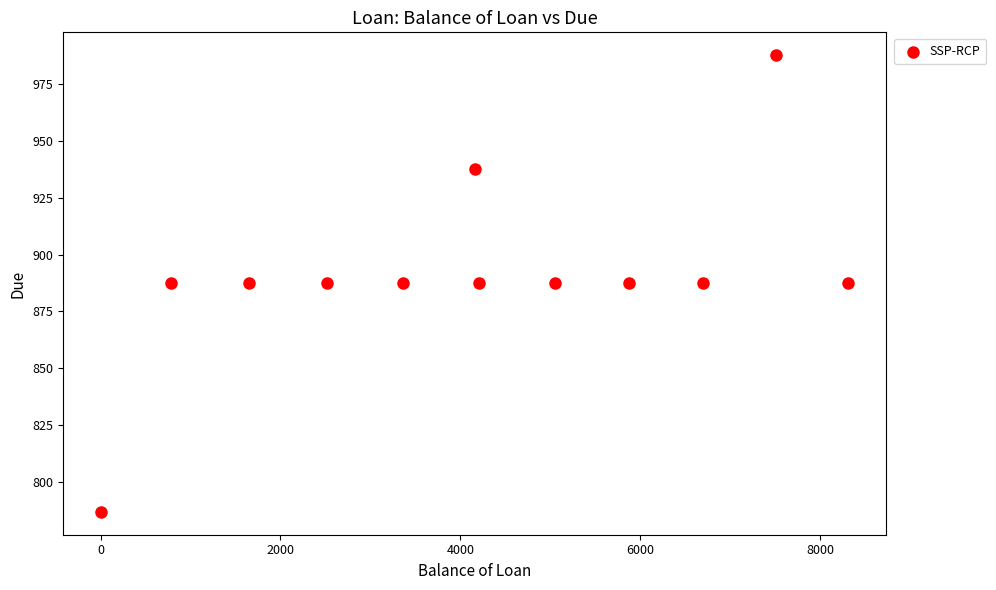

What is the average X value?

4177.6